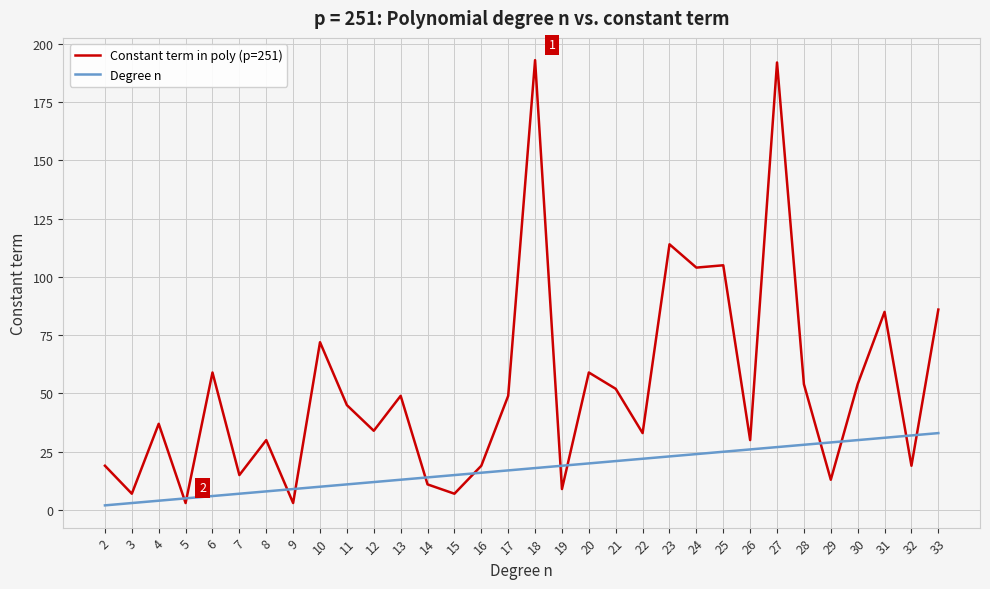

Between 6 and 21, which series saw the biggest shift?

Degree n